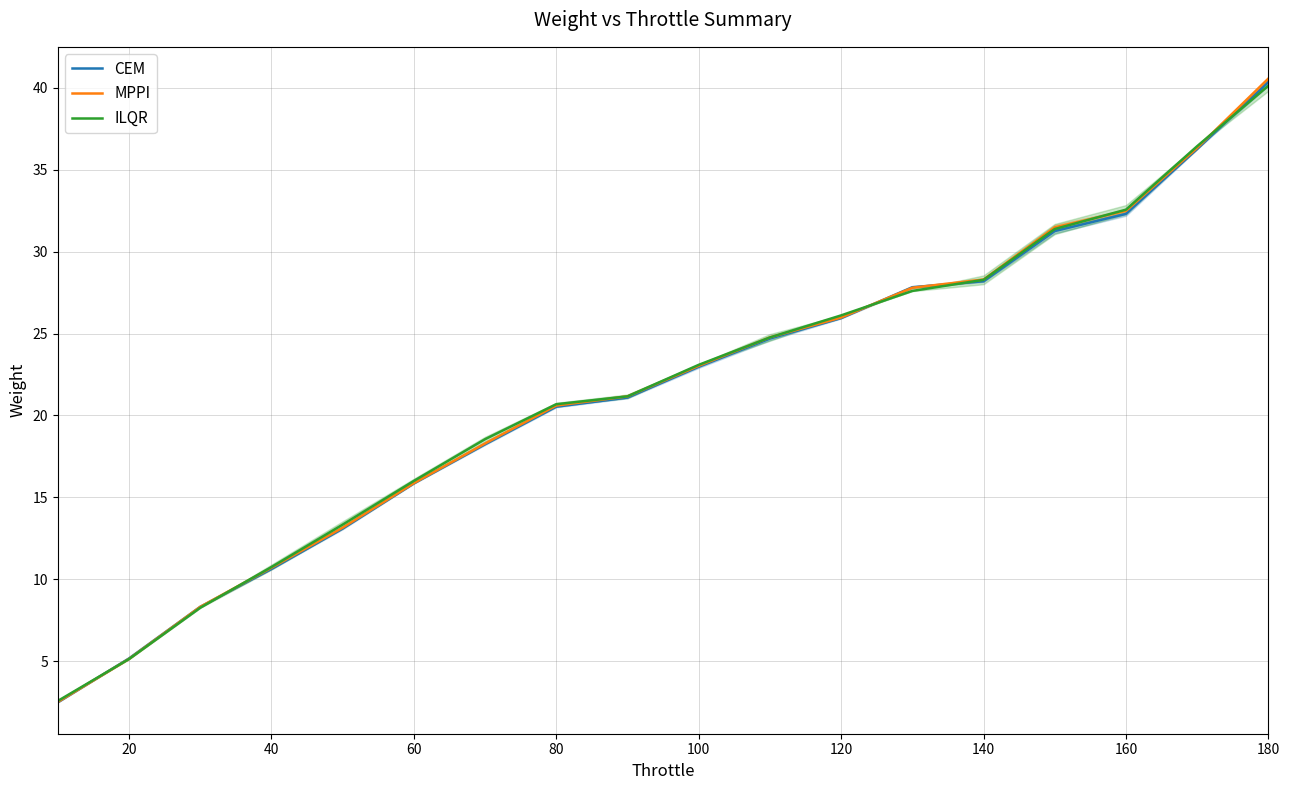

List the series in order of their overall mean, lowest first.

CEM, MPPI, ILQR